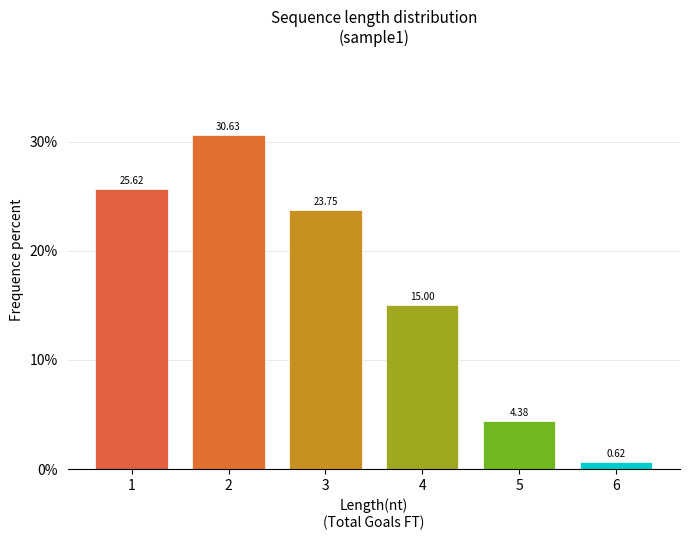

What is the sum of the values at 4 and 6?

15.6